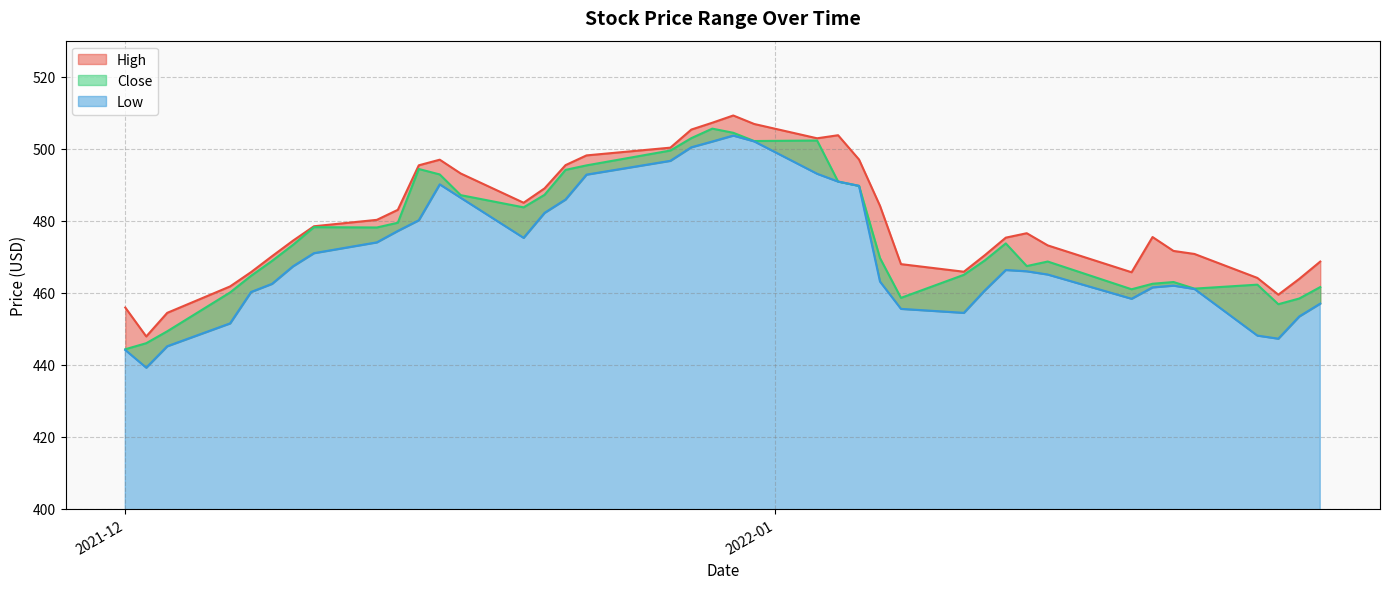

List the series in order of their peak value, highest first.

High, Close, Low